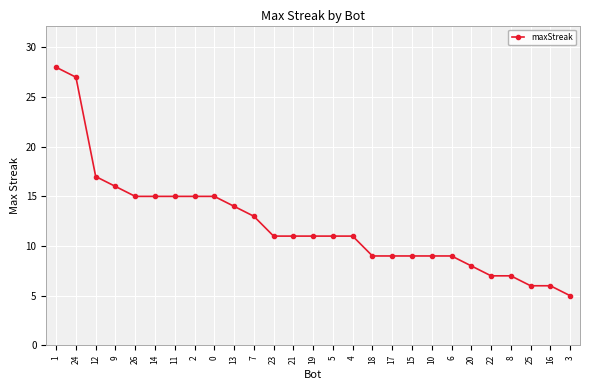

What is the change in value from 0 to 4?

-4